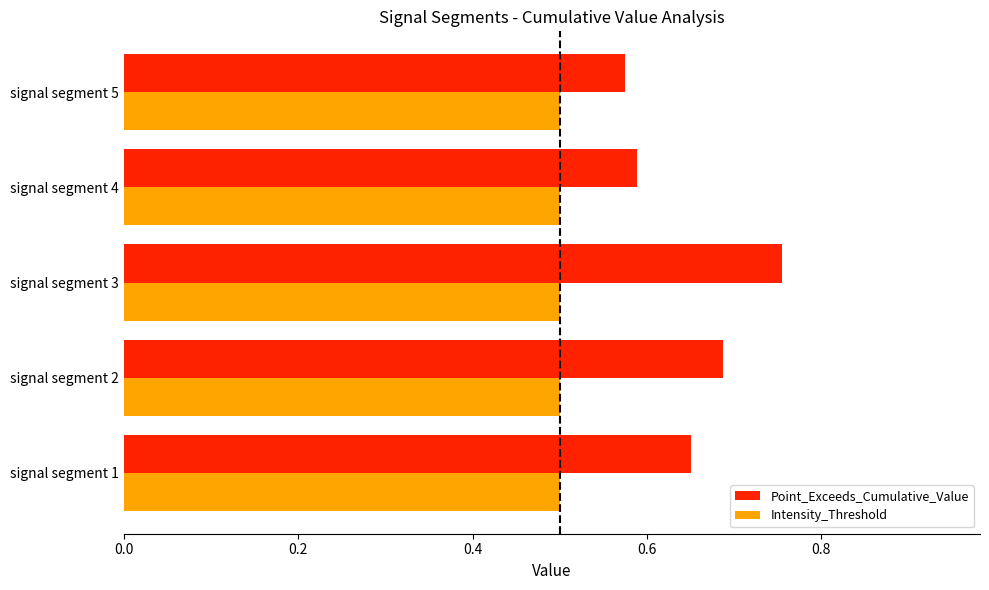

True or false: Intensity_Threshold has a value of 0.5 at signal segment 2.

True